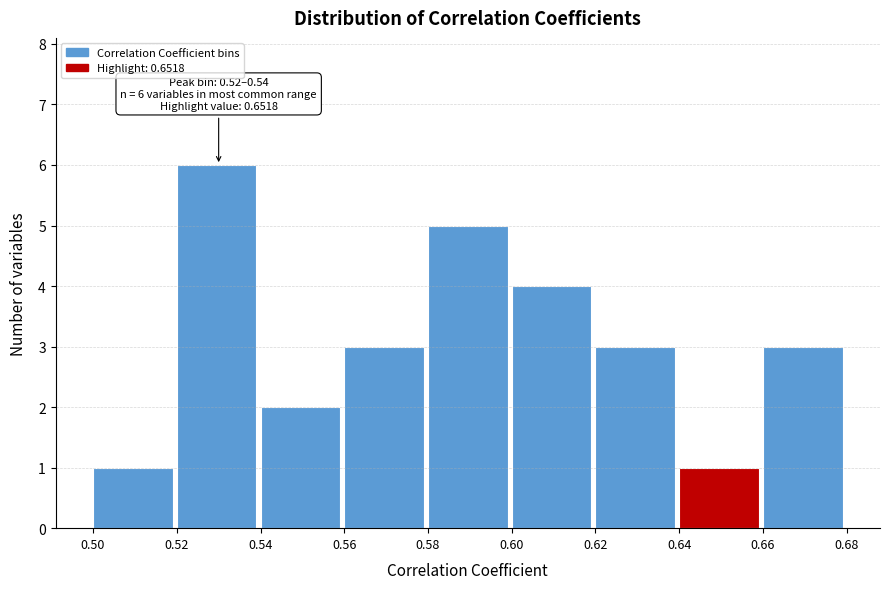

Over which range of the x-axis is the bar tallest?

0.52 to 0.54